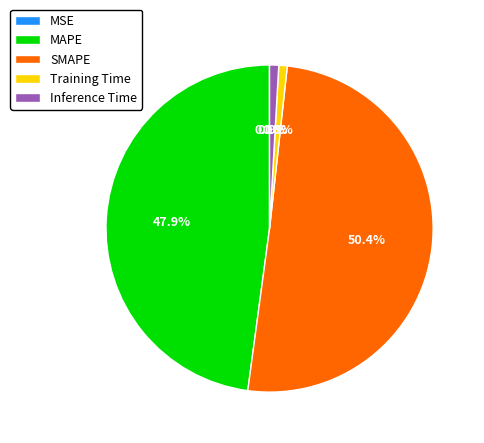

Which category has the biggest portion of the pie?

SMAPE